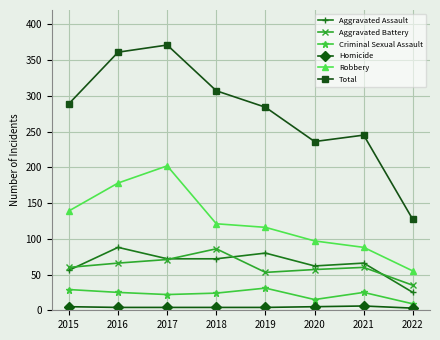

Which series changed the most between 2018 and 2021?

Total